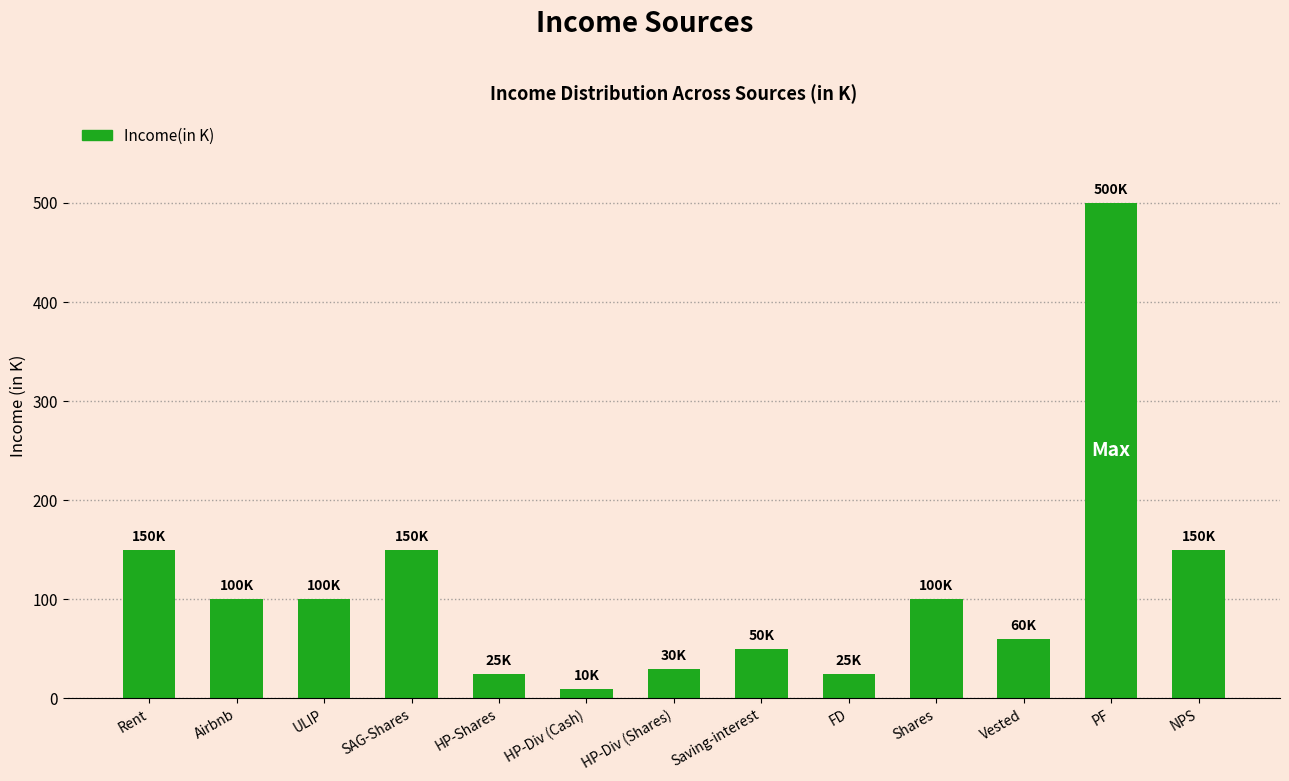

How many data points are less than 100?

6